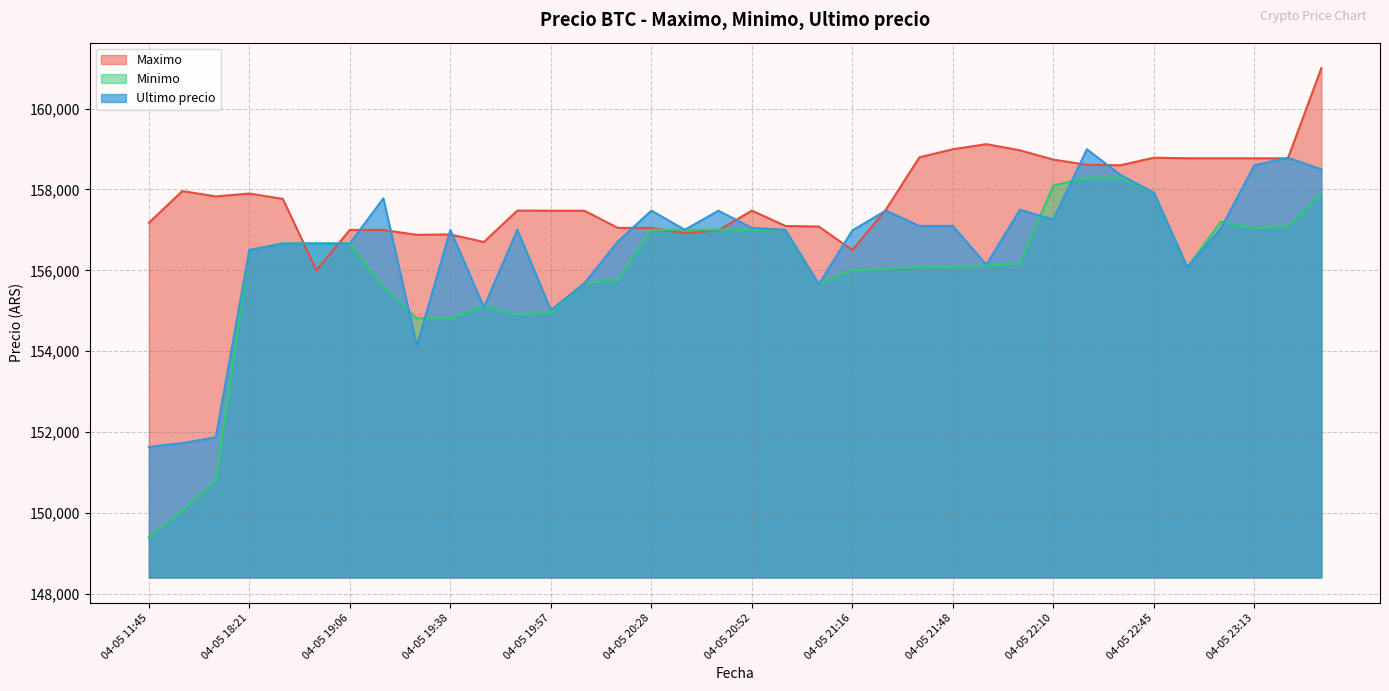

Is it true that Minimo equals 244329 at 04-05 22:45?

False